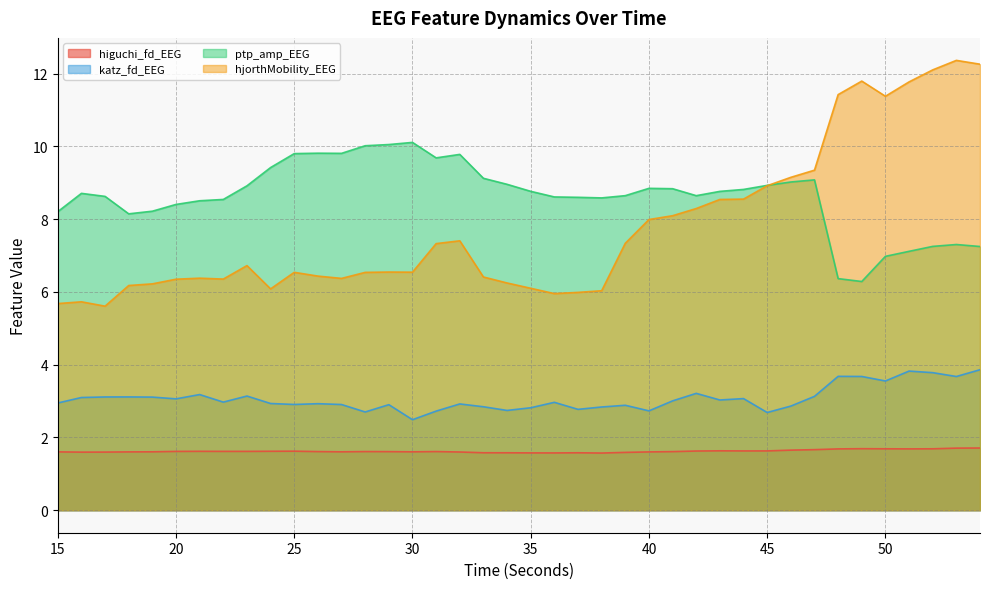

What is the value of the hjorthMobility_EEG point at the 7th from the left?

6.4